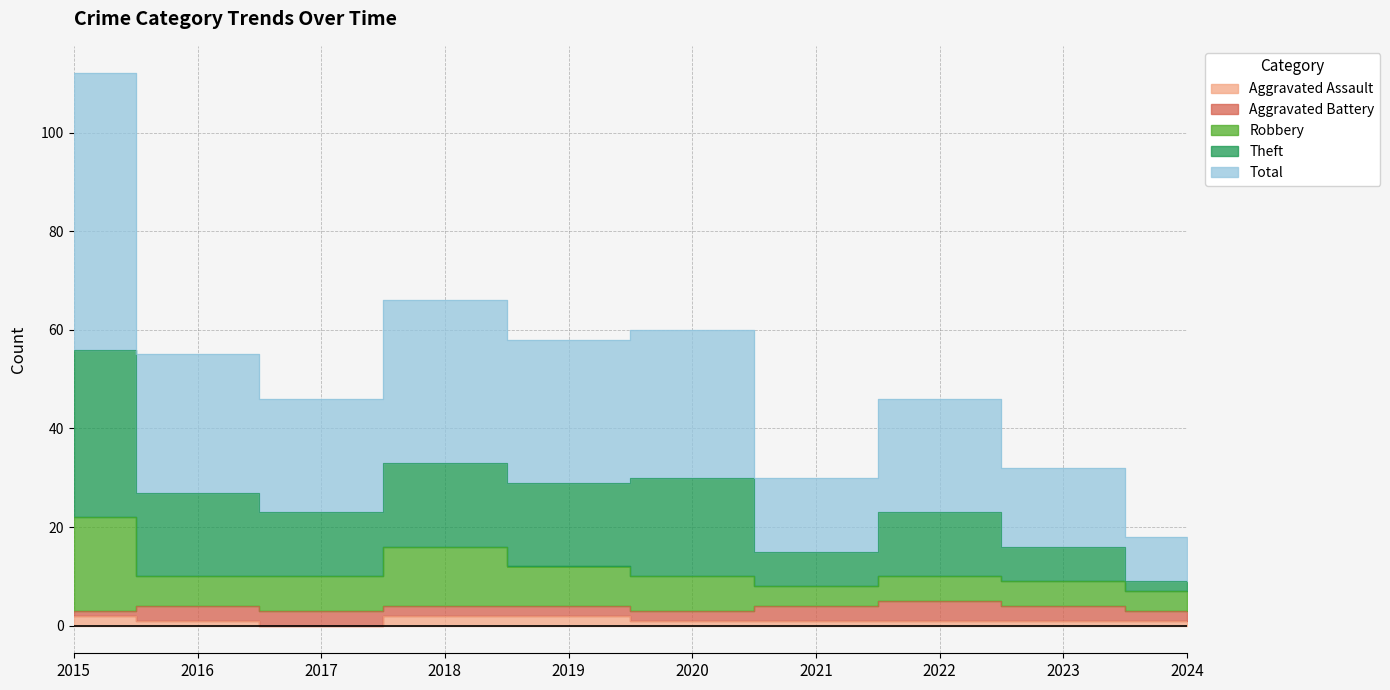

True or false: Aggravated Assault and Theft cross at least once.

False